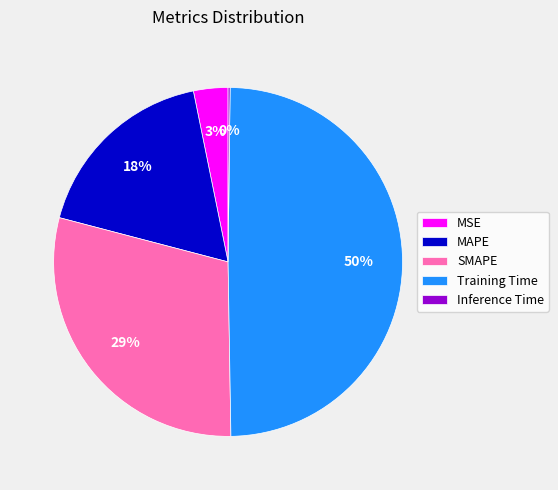

True or false: Training Time accounts for 37% of the total.

False